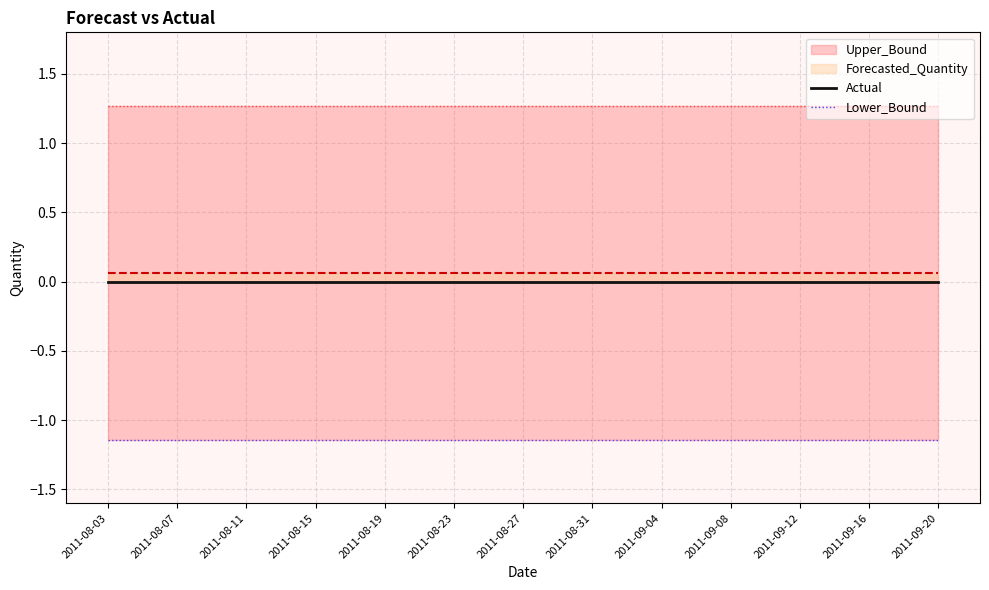

At which label is Lower_Bound closest to -1?

2011-08-03